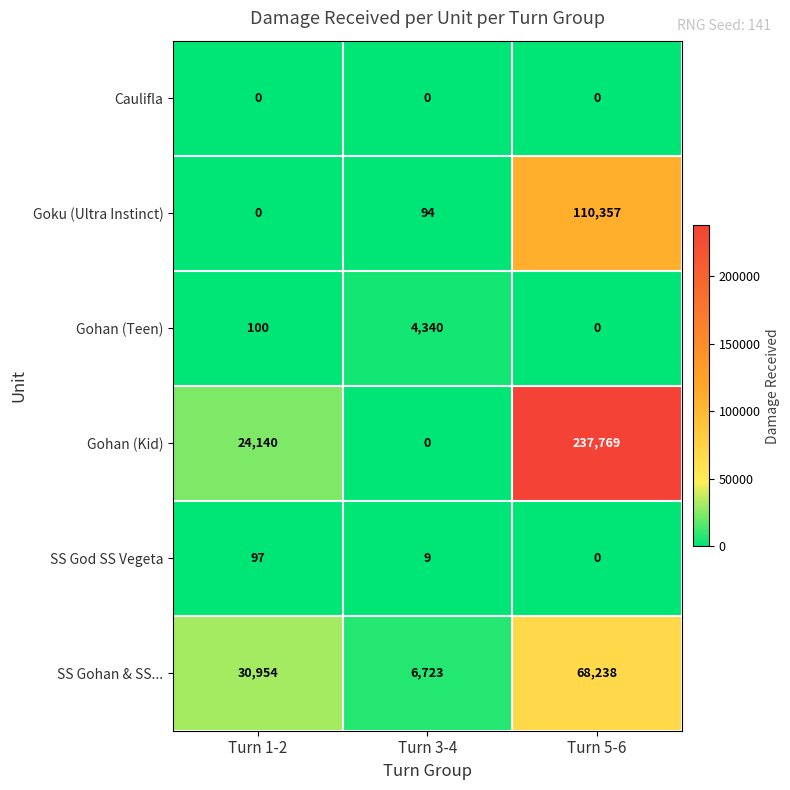

At how many categories does at least one series exceed 50065?

1